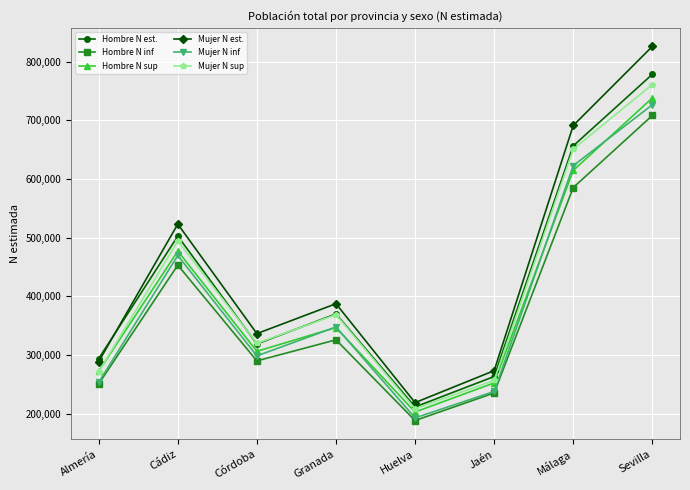

What is the difference between the Mujer N sup values at Huelva and Málaga?

442850